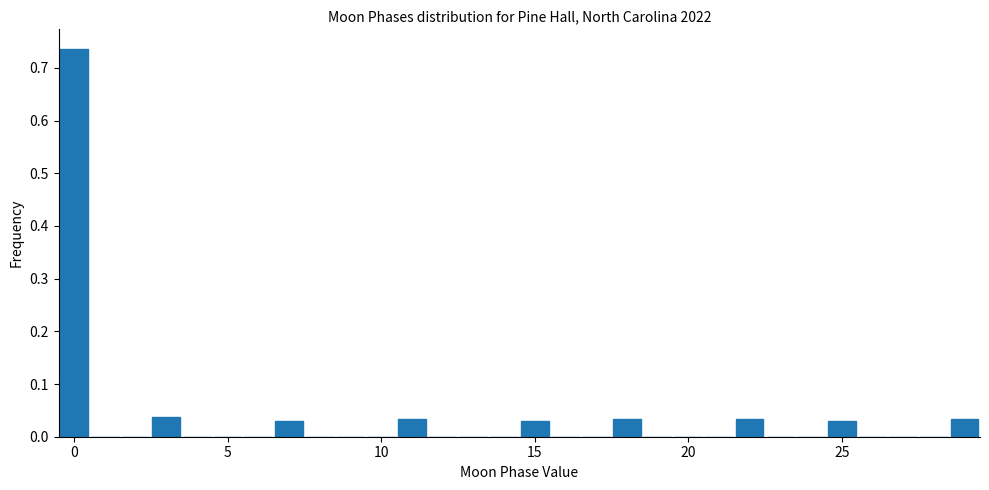

Around what value on the x-axis is the tallest bar? Give the approximate position of its centre, as read against the axis.

0.0